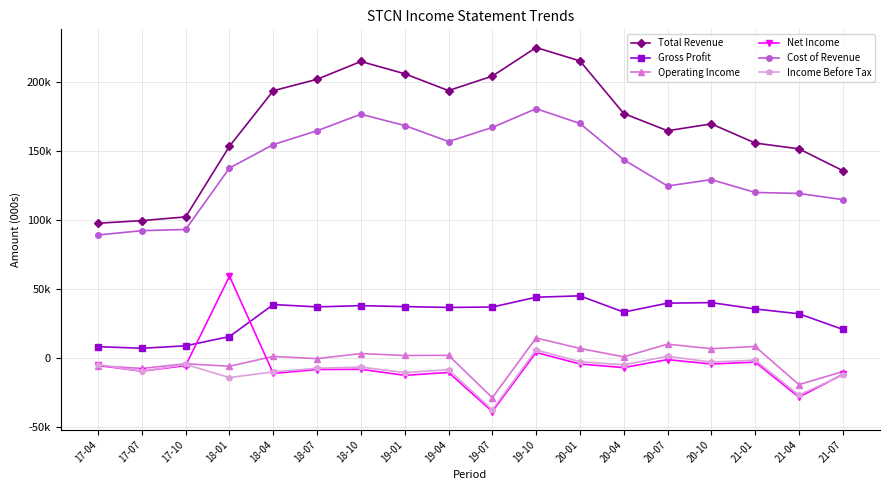

True or false: Total Revenue has a value of 202200 at 18-07.

True